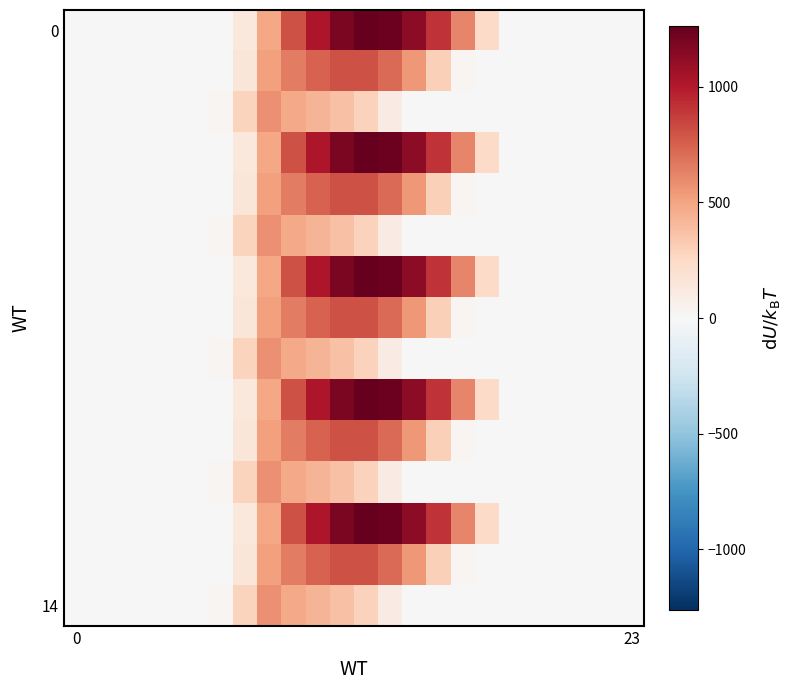

At how many categories does at least one series exceed 541?

9